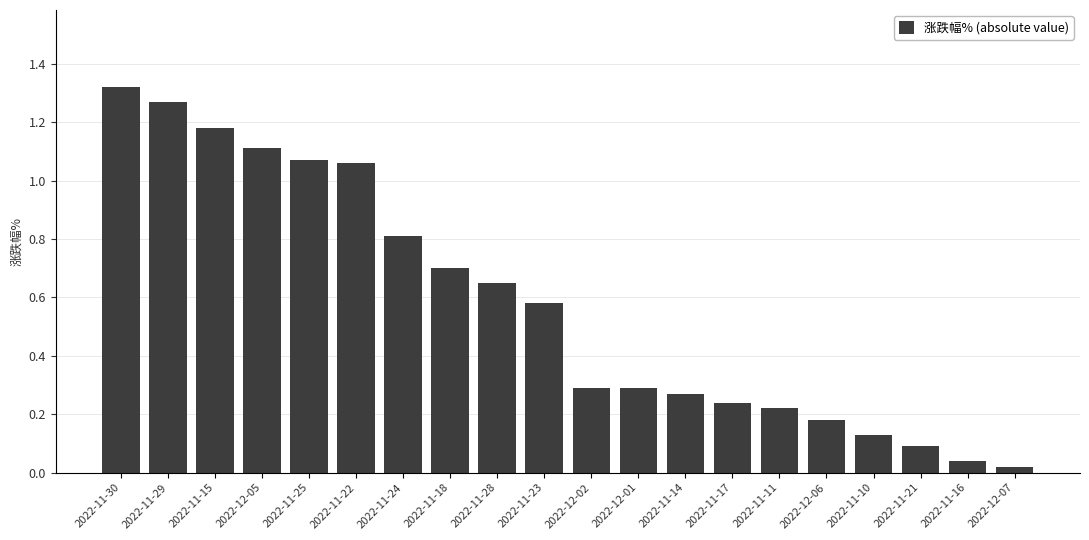

Between 2022-11-21 and 2022-12-01, which is larger?

2022-12-01